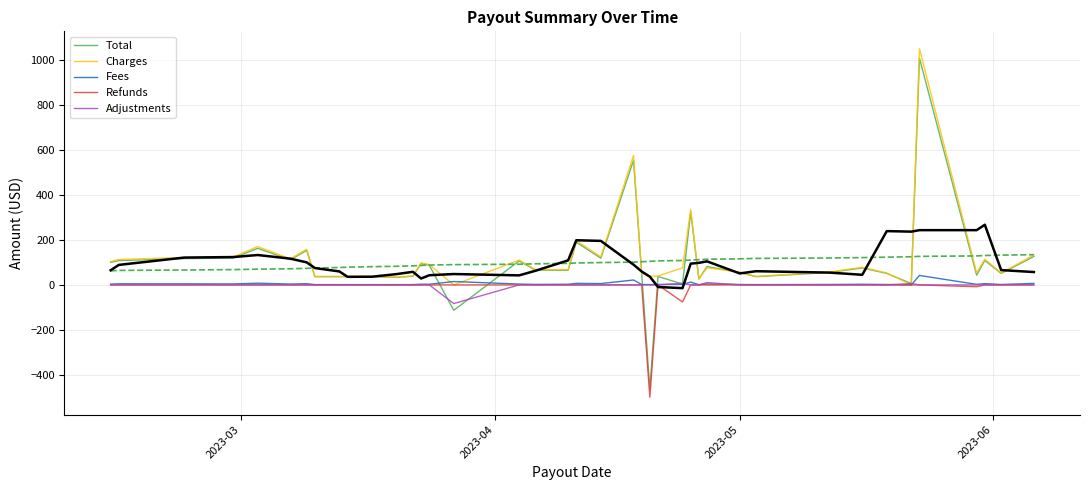

What is the minimum value for Adjustments?

-83.0